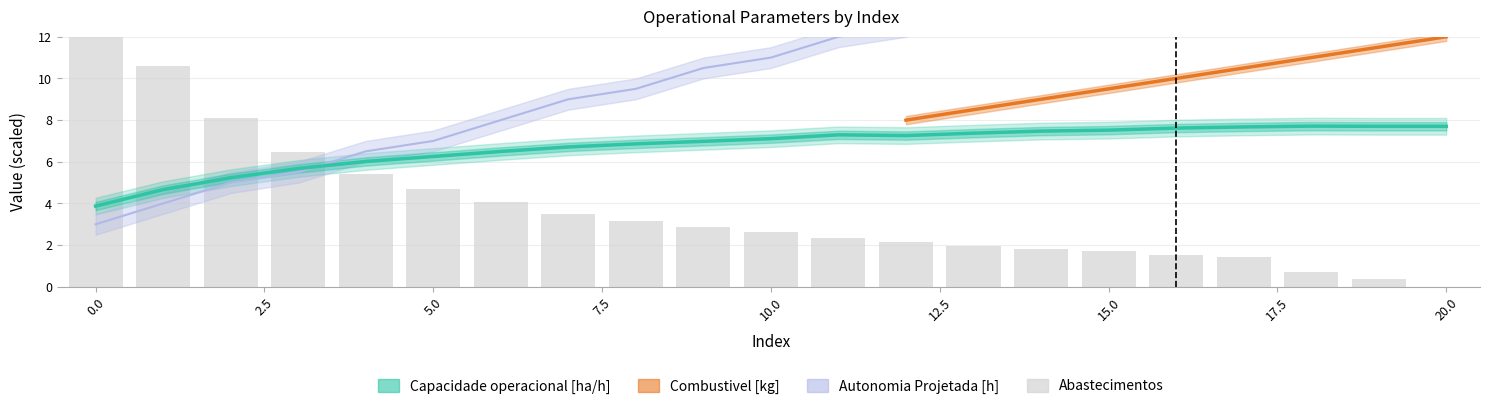

What is the sum of the Autonomia Projetada [h] values at 8 and 19?

27.5